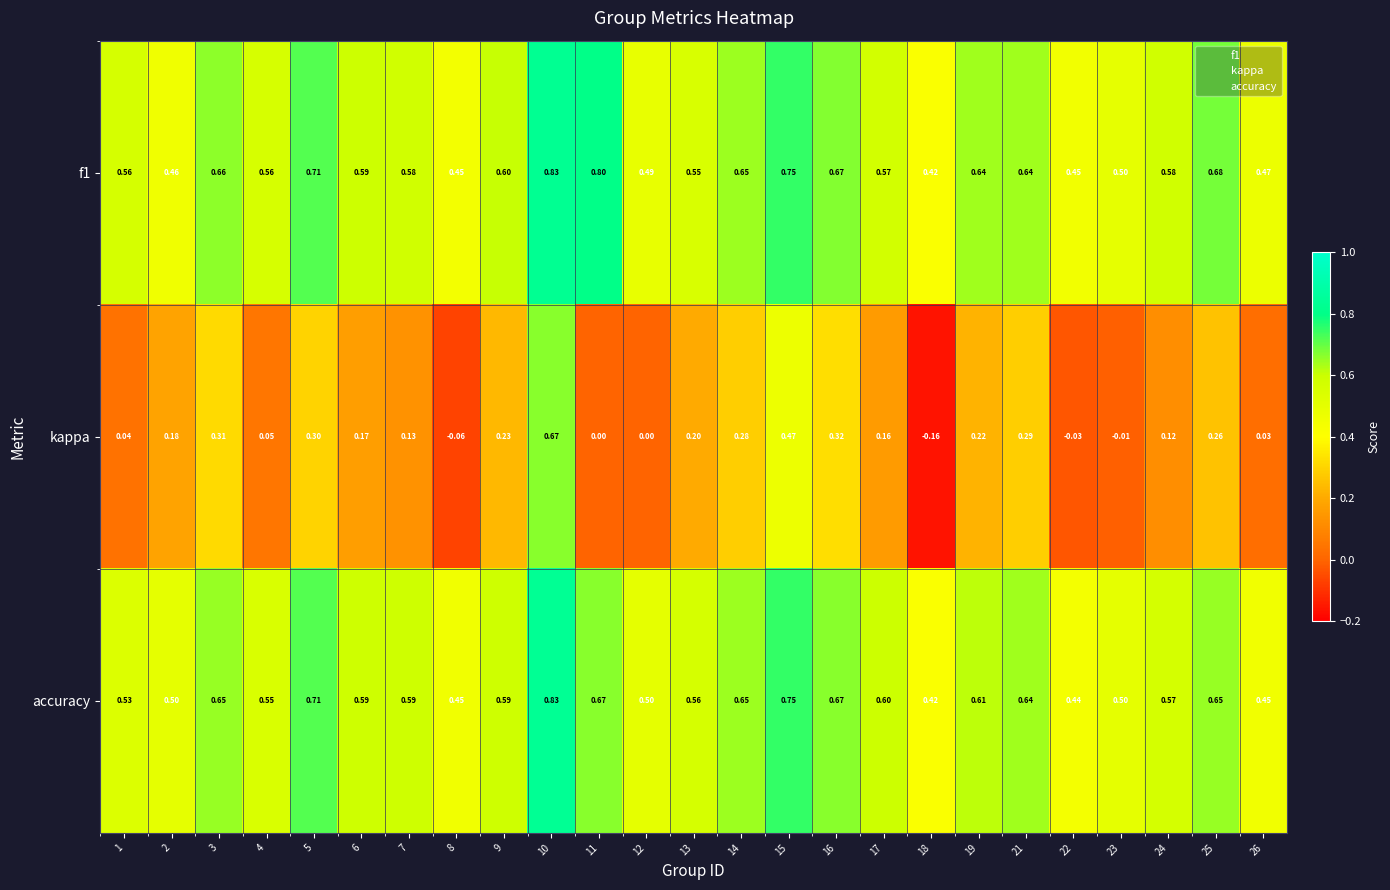

What is the smallest value displayed?

-0.2